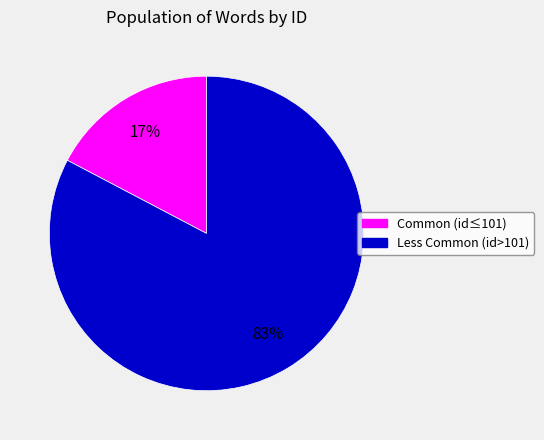

Is there a majority slice in this chart?

Yes